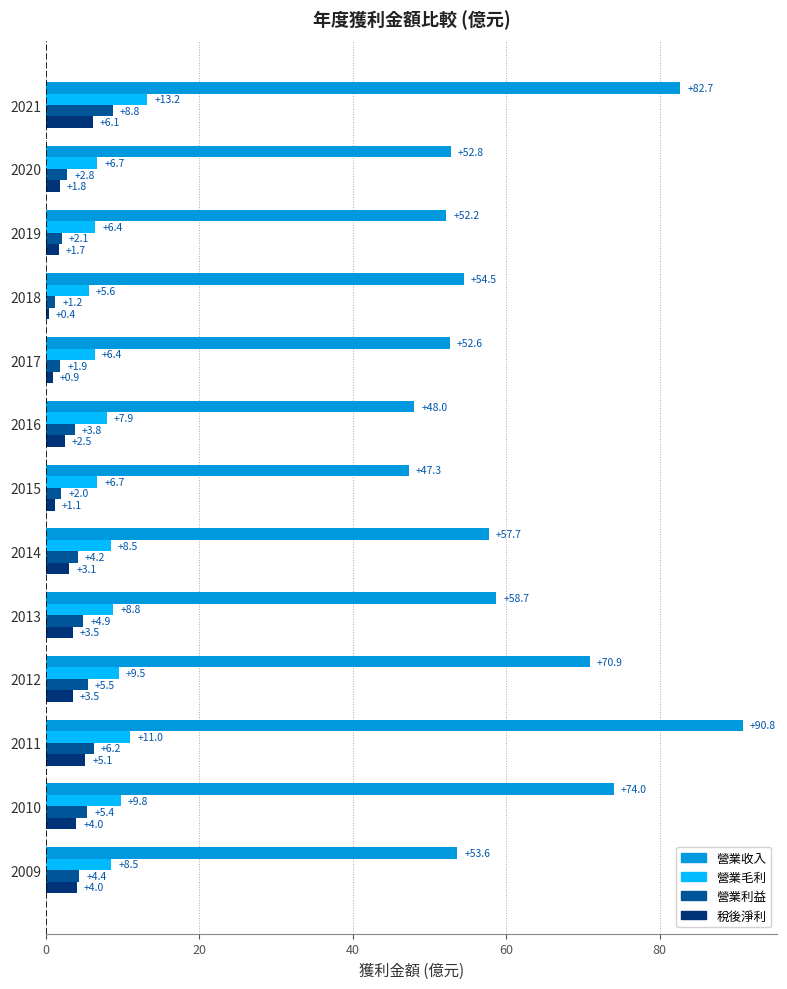

What is the smallest value displayed?

0.4